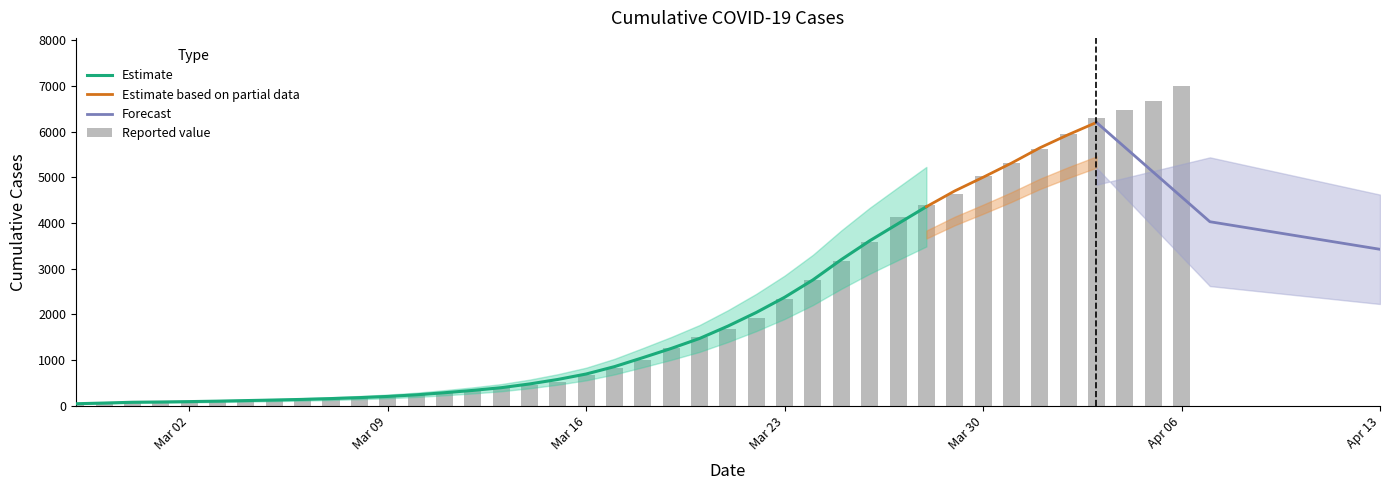

At which category does the chart reach its minimum across all series?

2020-02-27